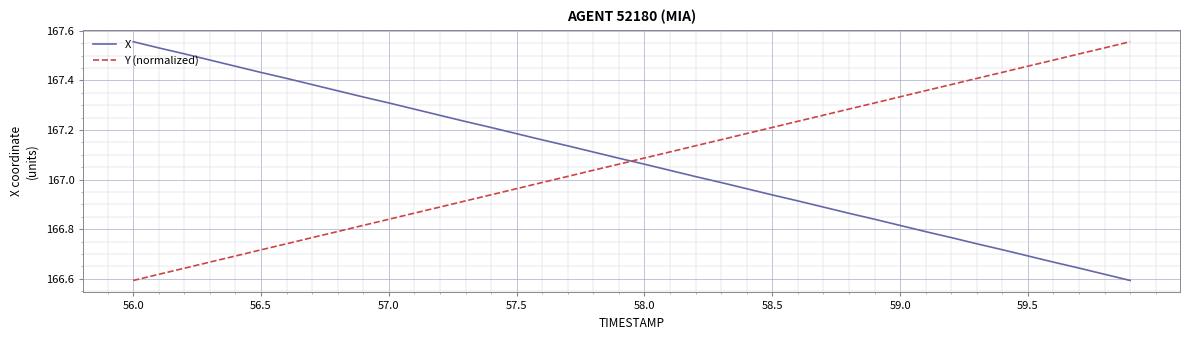

Which series ends up on top after the final intersection of X and Y (normalized)?

Y (normalized)